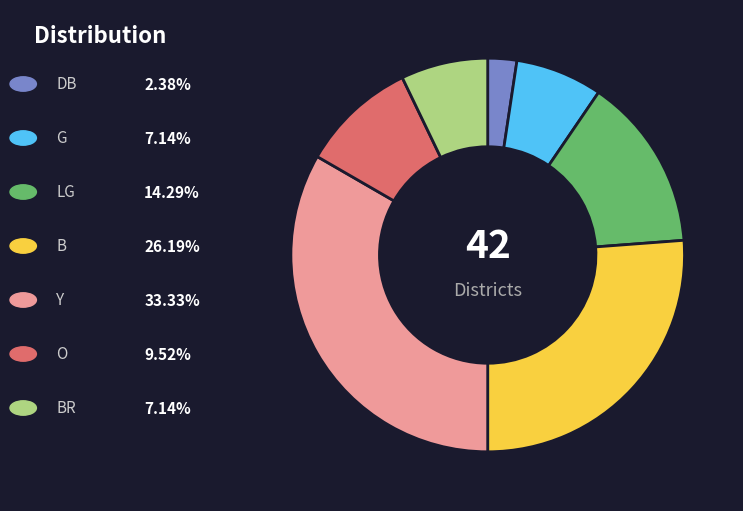

Is there a majority slice in this chart?

No